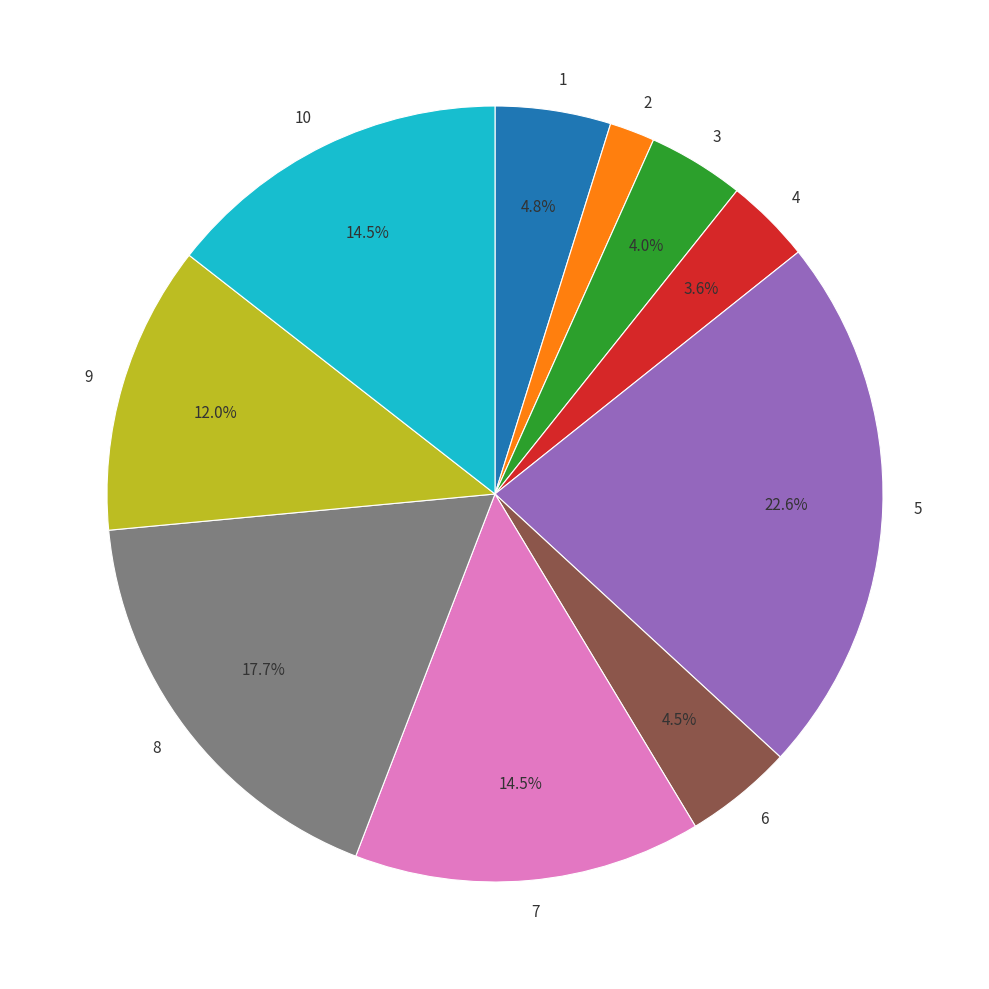

True or false: 7 accounts for 7% of the total.

False